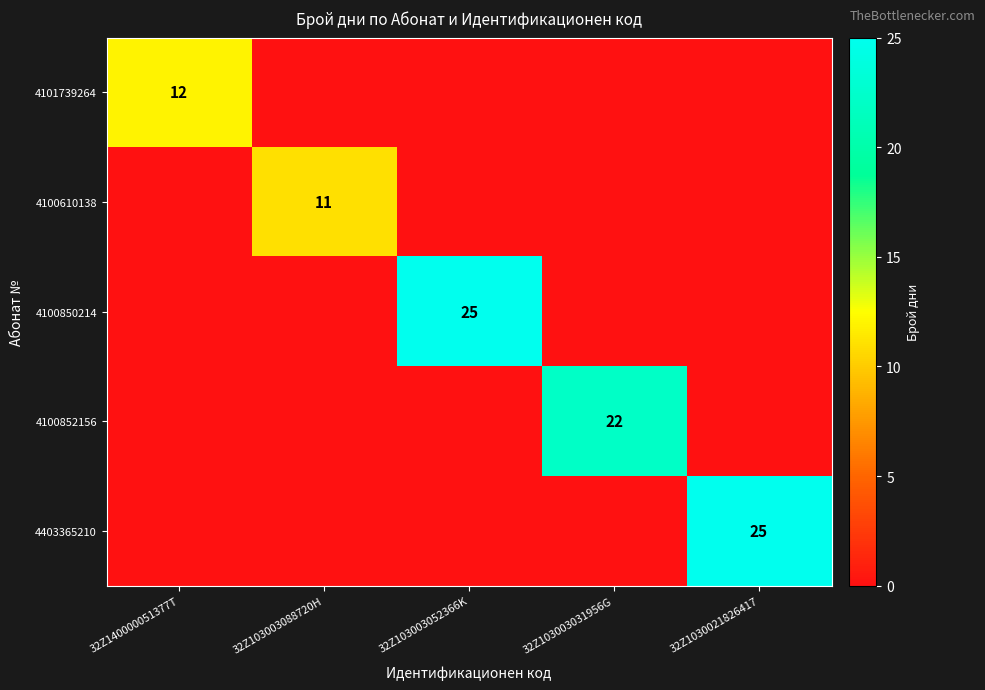

Is it true that 4101739264 equals 12 at 32Z140000051377T?

True